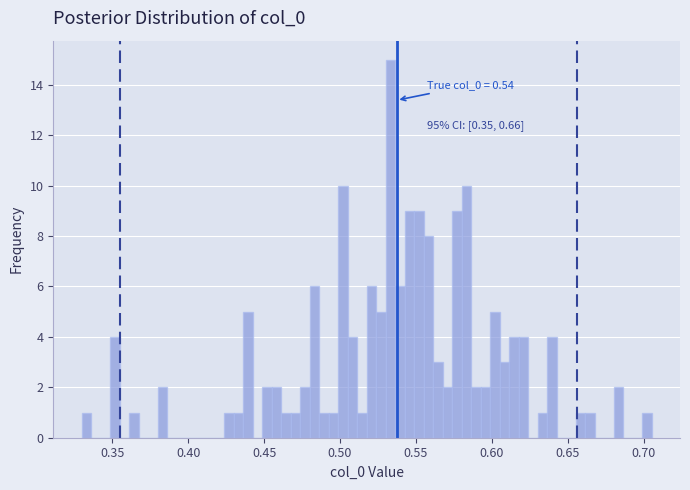

Read against the x-axis, roughly where is the centre of the tallest bar?

0.535